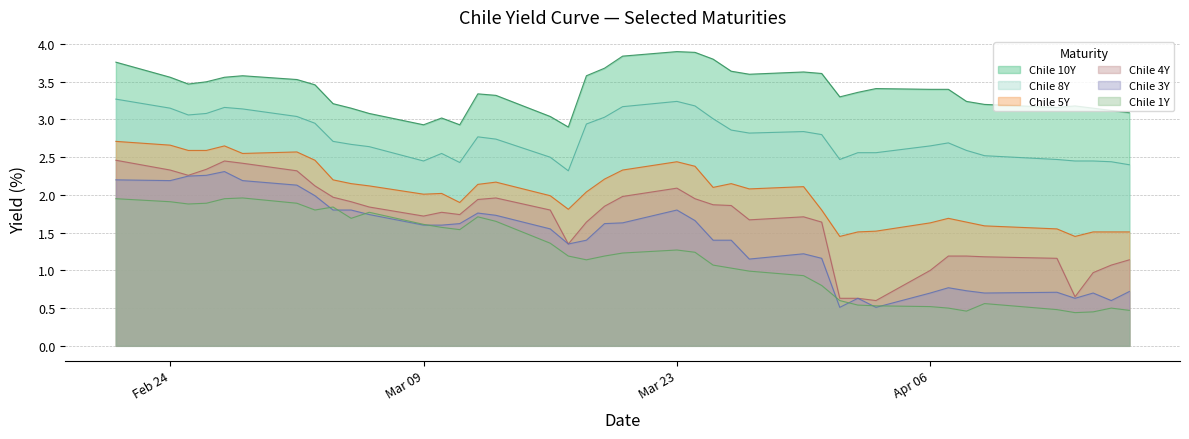

What is the average value of the Chile 3Y series?

1.4